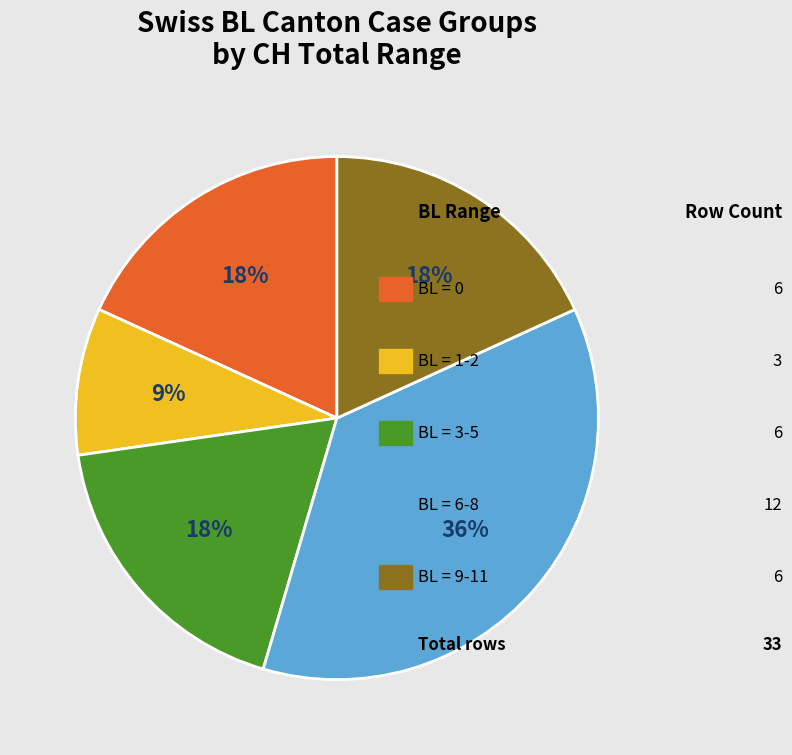

Is there a majority slice in this chart?

No